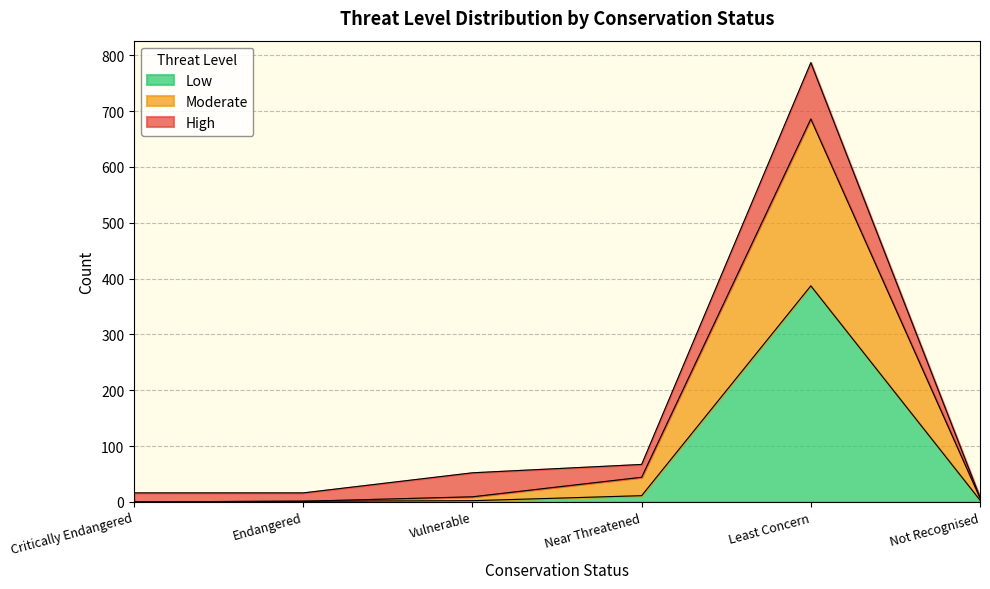

The value of Low at Least Concern is 387. True or false?

True